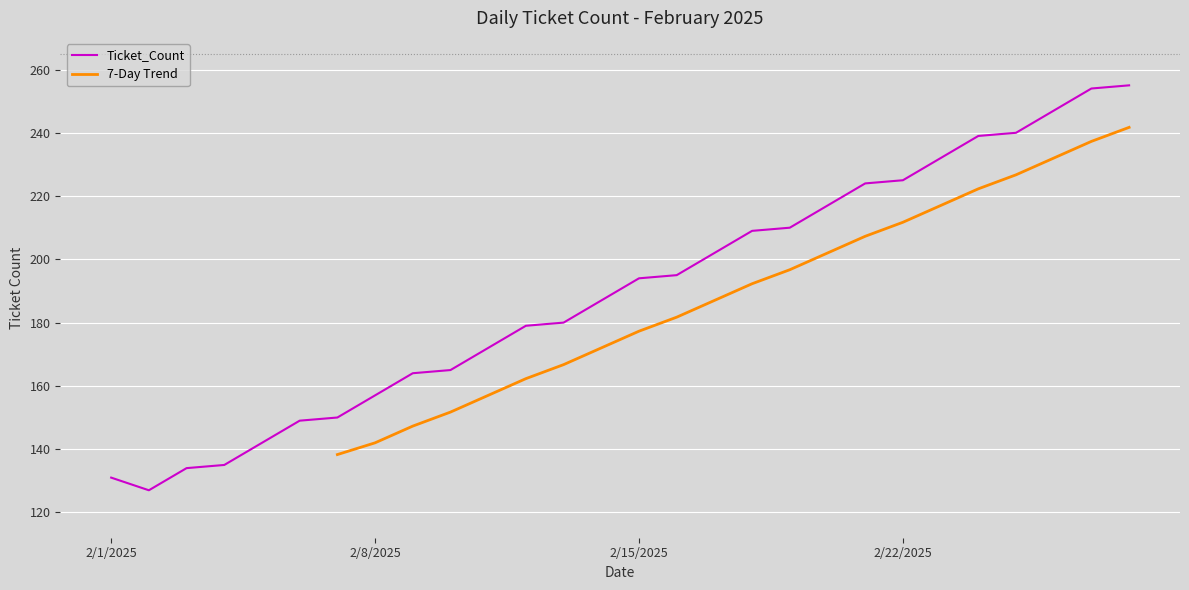

Reading right to left, what are all the values shown in this chart?

2/28/2025=255	2/27/2025=254	2/26/2025=247	2/25/2025=240	2/24/2025=239	2/23/2025=232	2/22/2025=225	2/21/2025=224	2/20/2025=217	2/19/2025=210	2/18/2025=209	2/17/2025=202	2/16/2025=195	2/15/2025=194	2/14/2025=187	2/13/2025=180	2/12/2025=179	2/11/2025=172	2/10/2025=165	2/9/2025=164	2/8/2025=157	2/7/2025=150	2/6/2025=149	2/5/2025=142	2/4/2025=135	2/3/2025=134	2/2/2025=127	2/1/2025=131